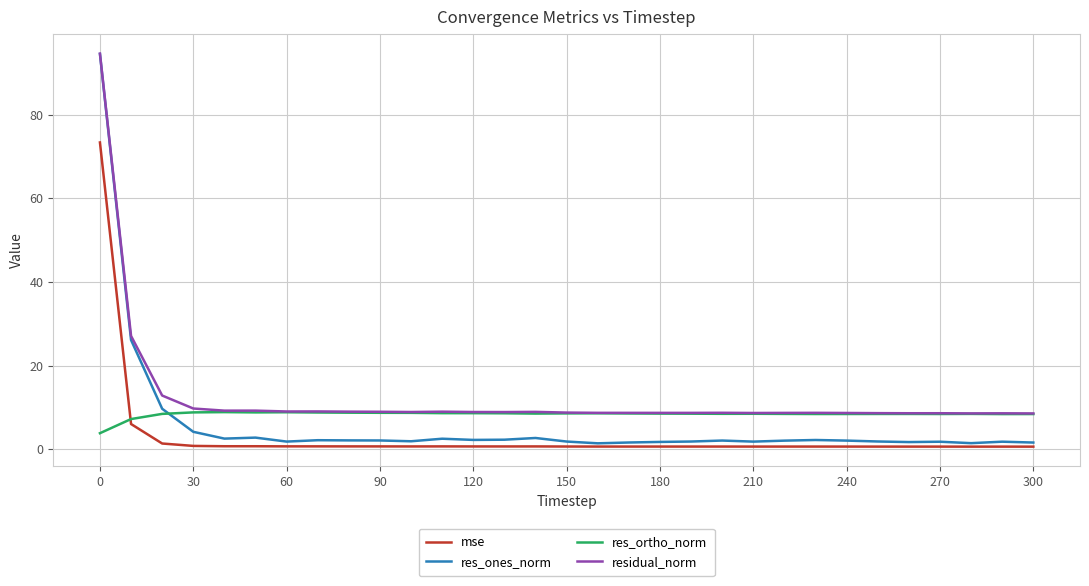

True or false: mse and residual_norm intersect in this chart.

False